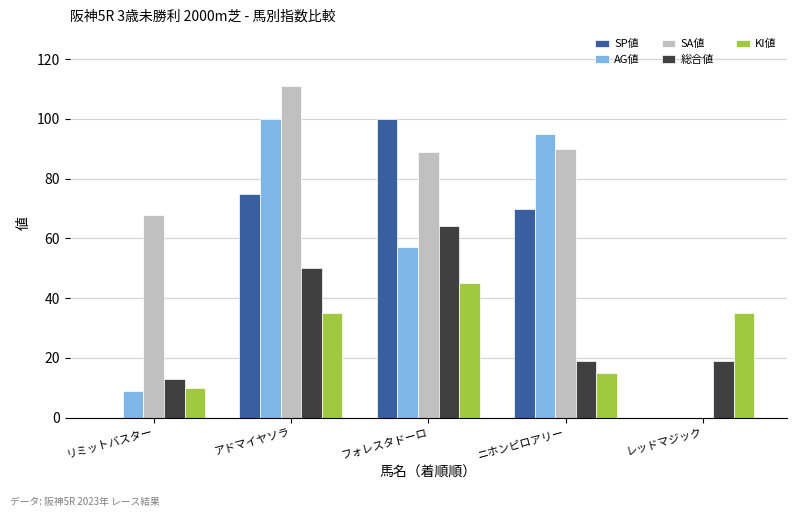

The SP値 series shows 0 at リミットバスター. True or false?

True